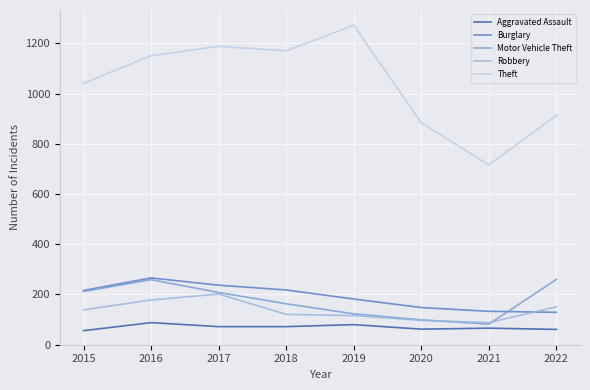

Where is the first local maximum for Theft?

2017